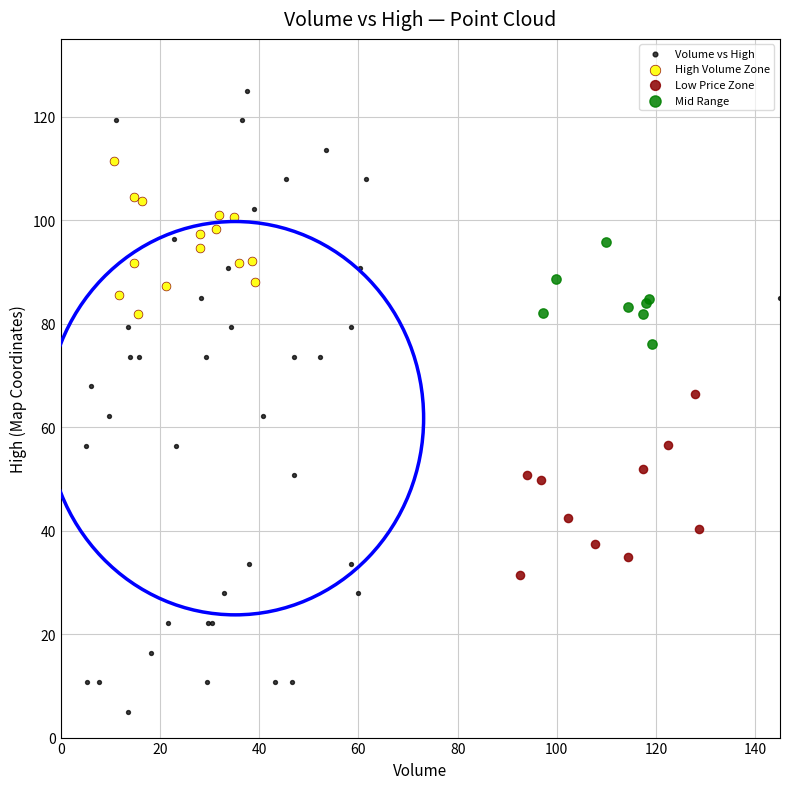

Which series reaches the maximum Y coordinate?

Volume vs High